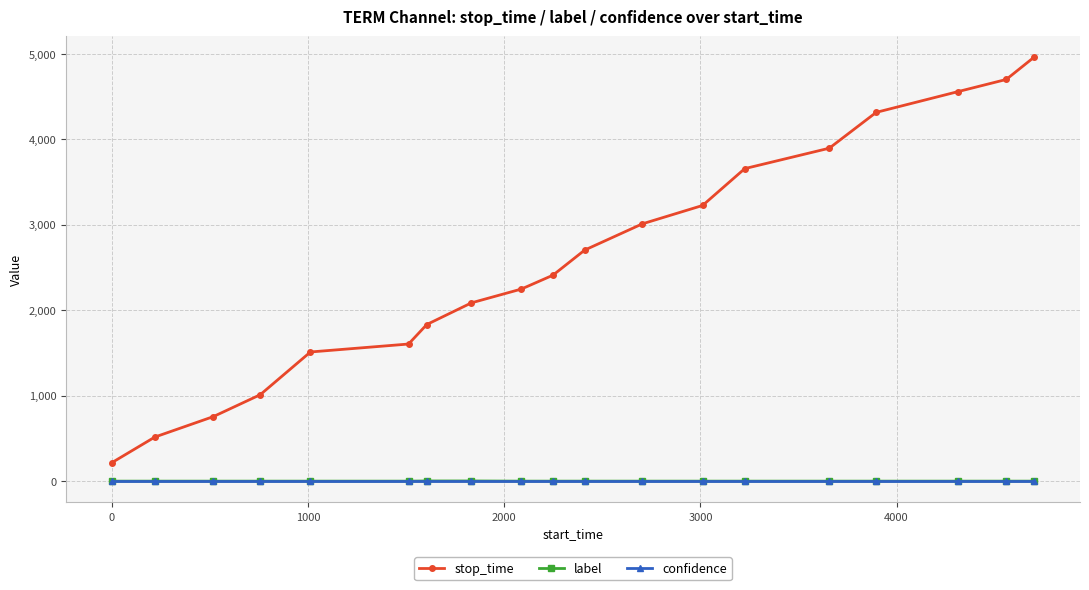

True or false: confidence and stop_time cross at least once.

False